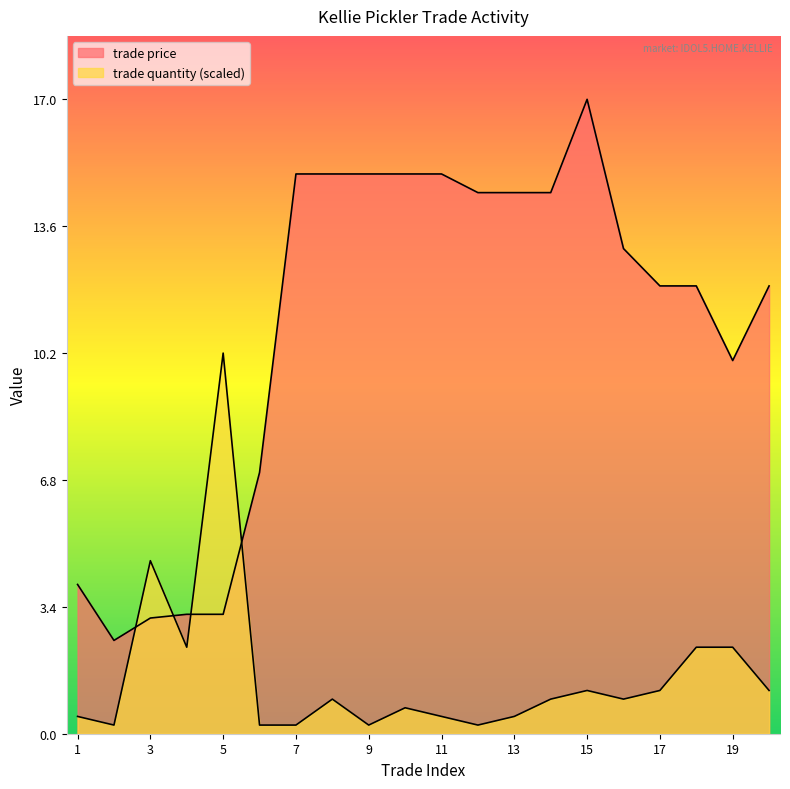

Reading right to left, extract all data points from this chart.

trade price: 20=12.0	19=10.0	18=12.0	17=12.0	16=13.0	15=17.0	14=14.5	13=14.5	12=14.5	11=15.0	10=15.0	9=15.0	8=15.0	7=15.0	6=7.0	5=3.2	4=3.2	3=3.1	2=2.5	1=4.0
trade quantity: 20=1.2	19=2.3	18=2.3	17=1.2	16=0.9	15=1.2	14=0.9	13=0.5	12=0.2	11=0.5	10=0.7	9=0.2	8=0.9	7=0.2	6=0.2	5=10.2	4=2.3	3=4.6	2=0.2	1=0.5